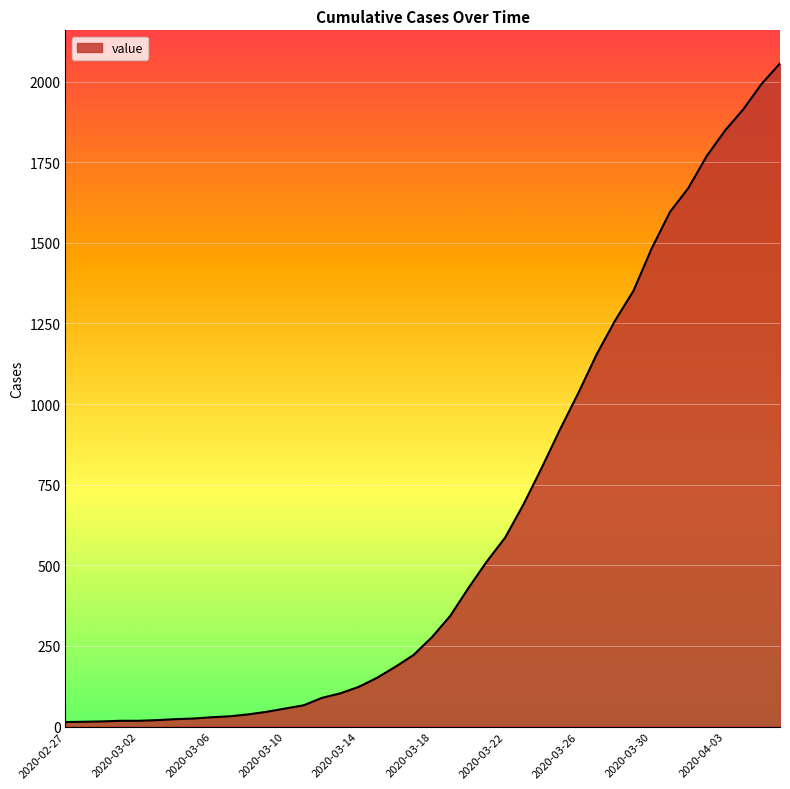

What is the greatest value displayed?

2056